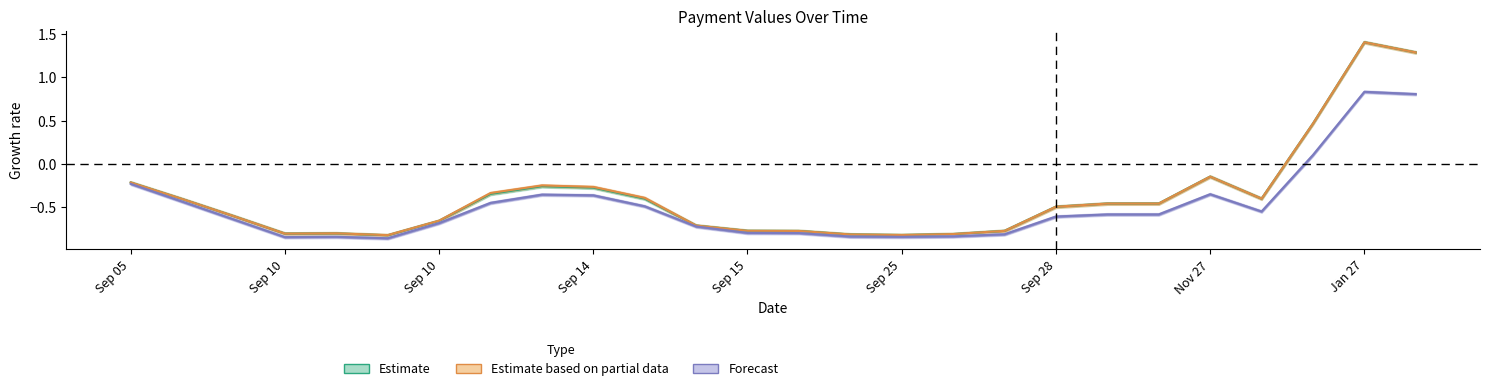

Which series has the largest range (max minus min)?

Estimate